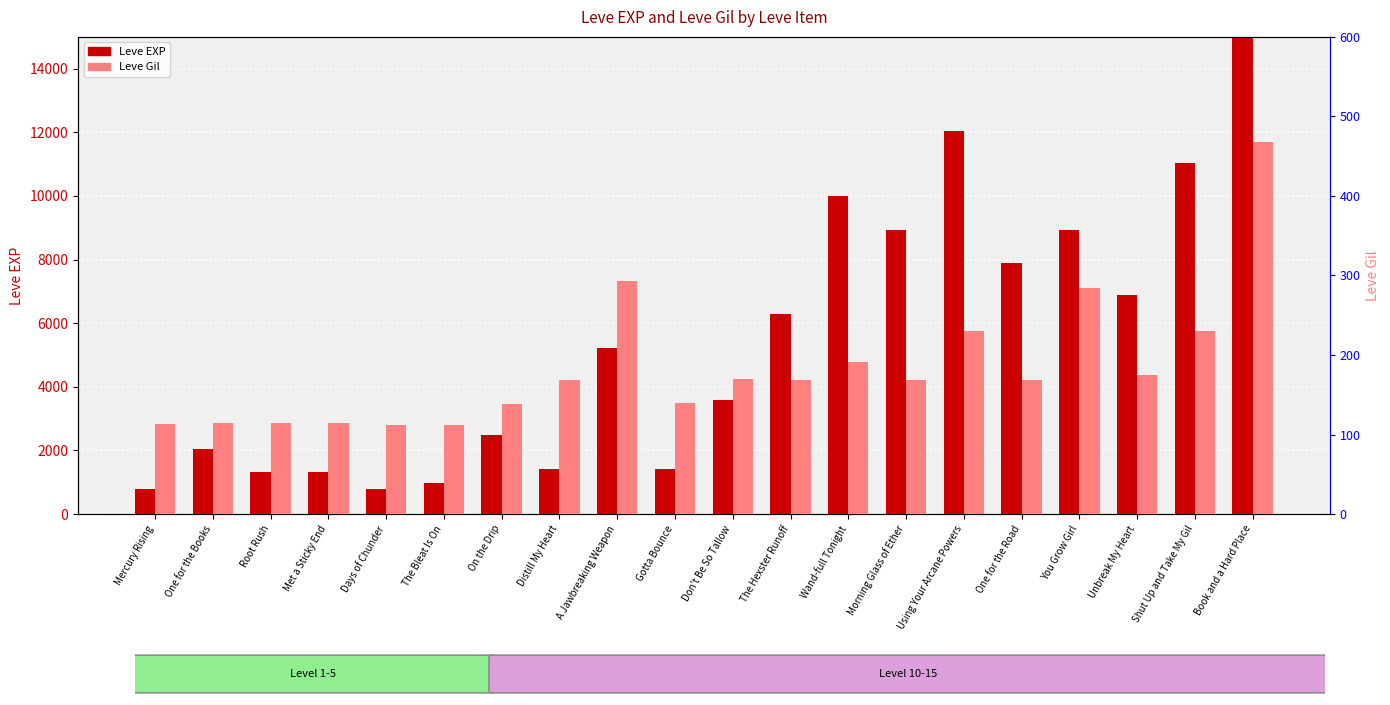

Is it true that Leve EXP equals 356 at Met a Sticky End?

False